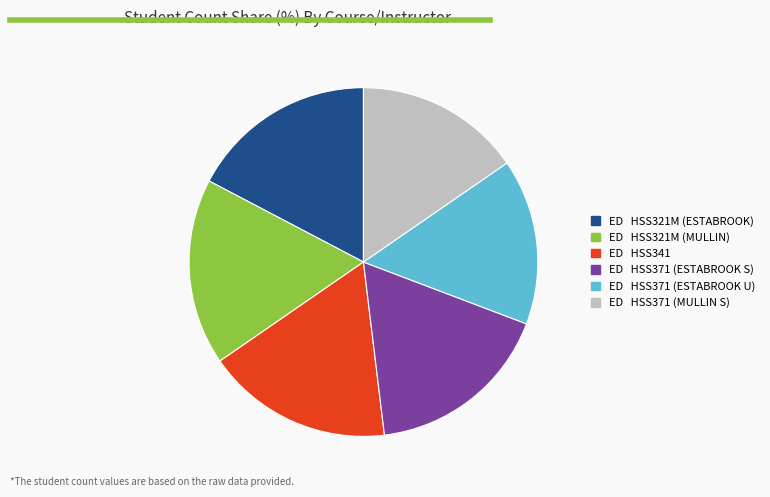

Does any single category account for the majority?

No